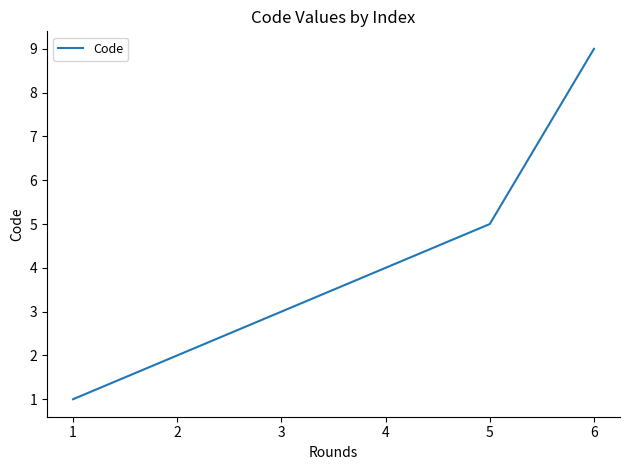

How many values are between 2 and 5?

4